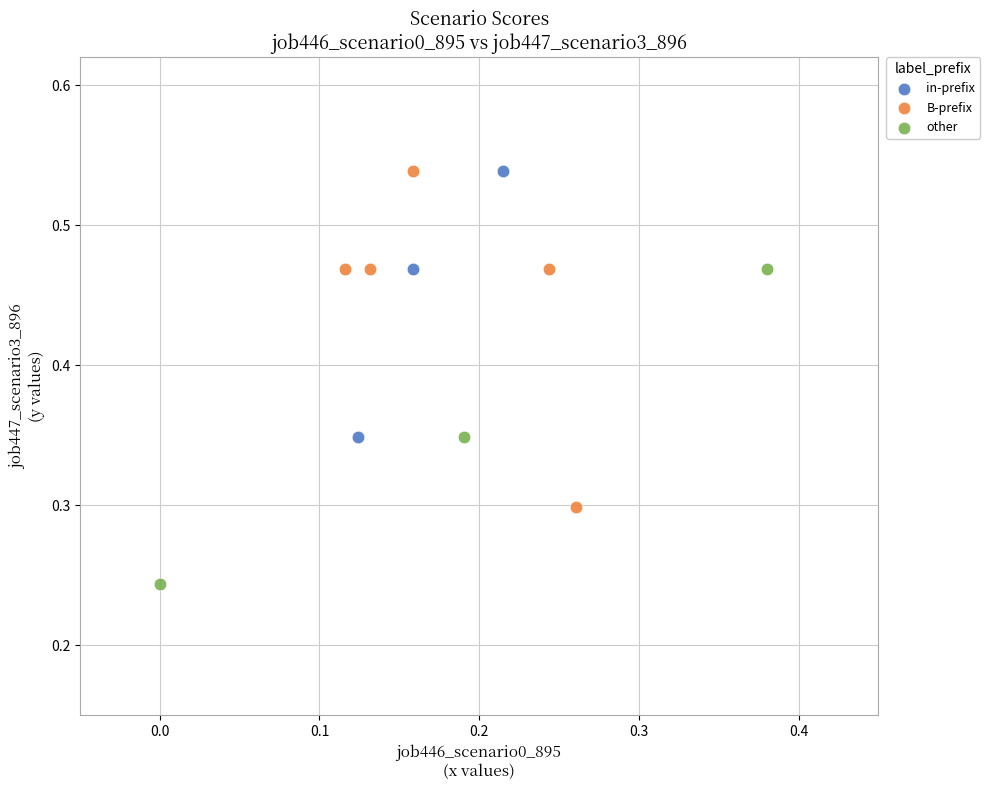

What are all the series names shown in the legend?

in-prefix, B-prefix, other